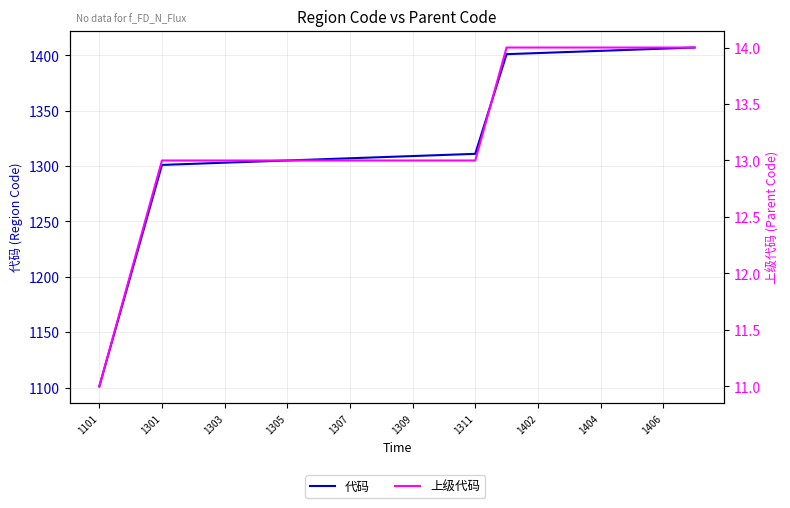

Which series has the largest range (max minus min)?

代码